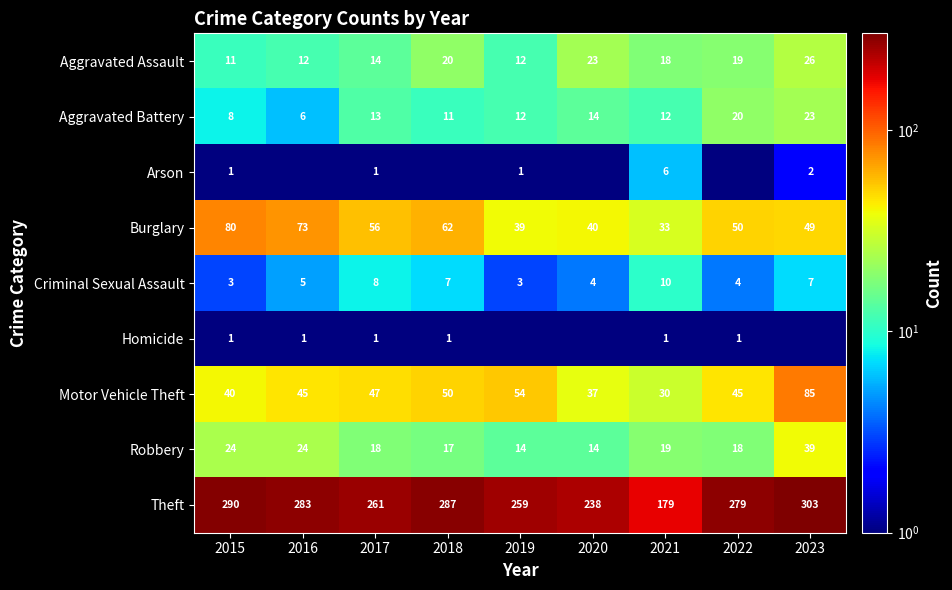

The Motor Vehicle Theft series shows 40.0 at 2015. True or false?

True